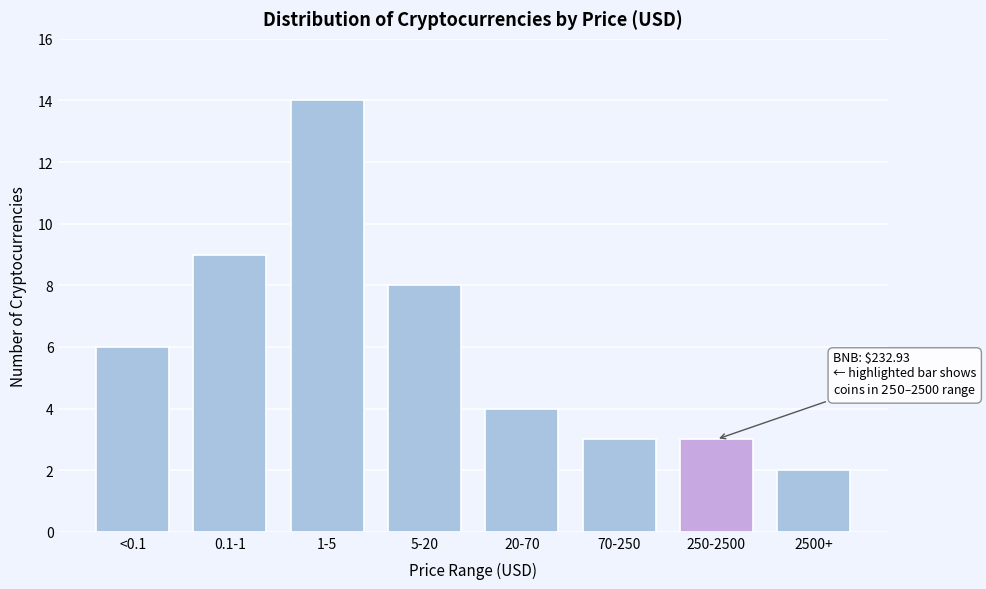

Reading left to right, extract all data points from this chart.

6	9	14	8	4	3	3	2